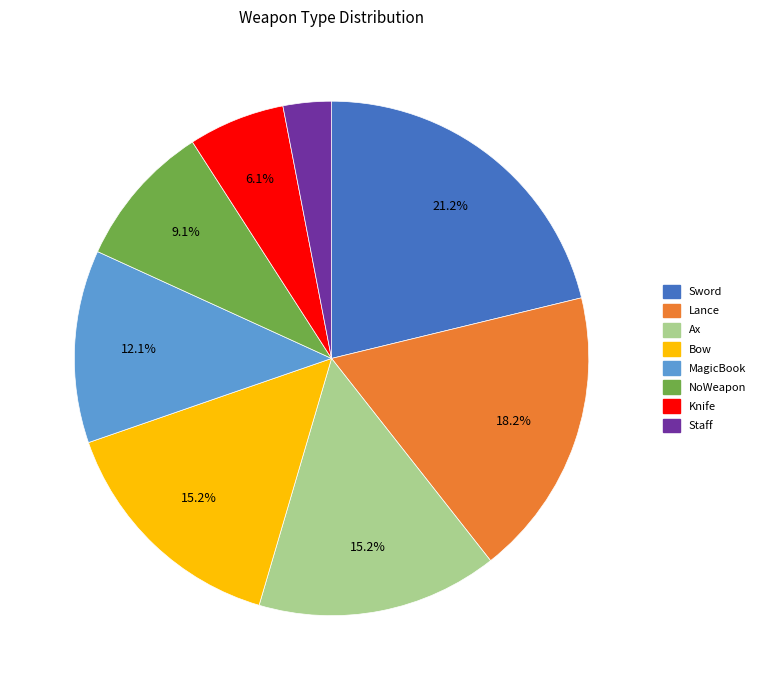

What percentage is the MagicBook slice, to the nearest percent?

12%